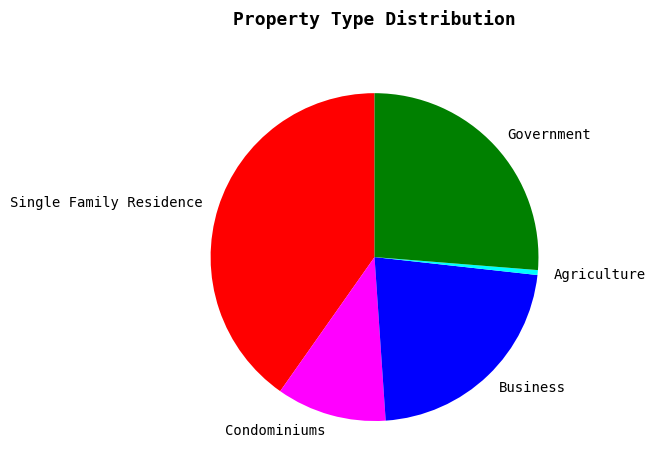

How many slices are in this pie chart?

5